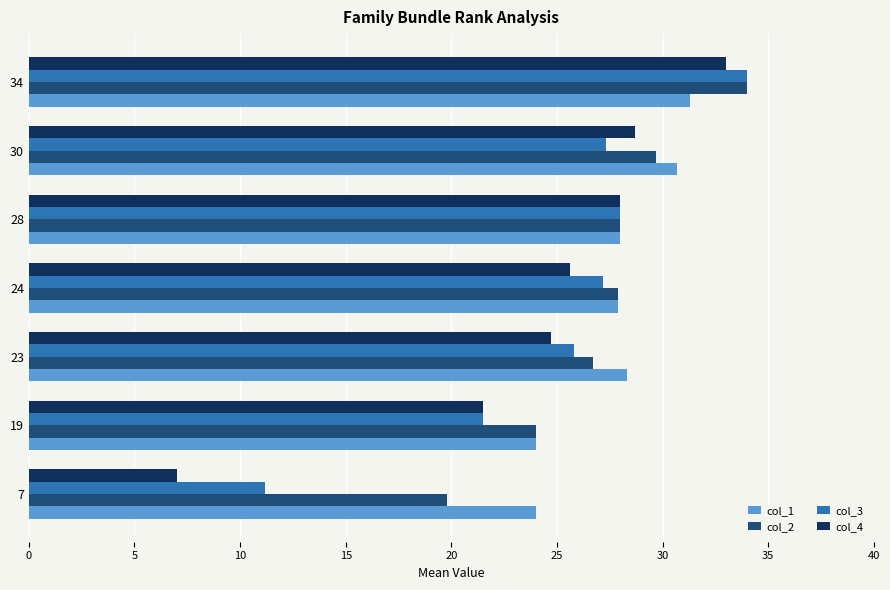

The value of col_3 at 24 is 9.9. True or false?

False